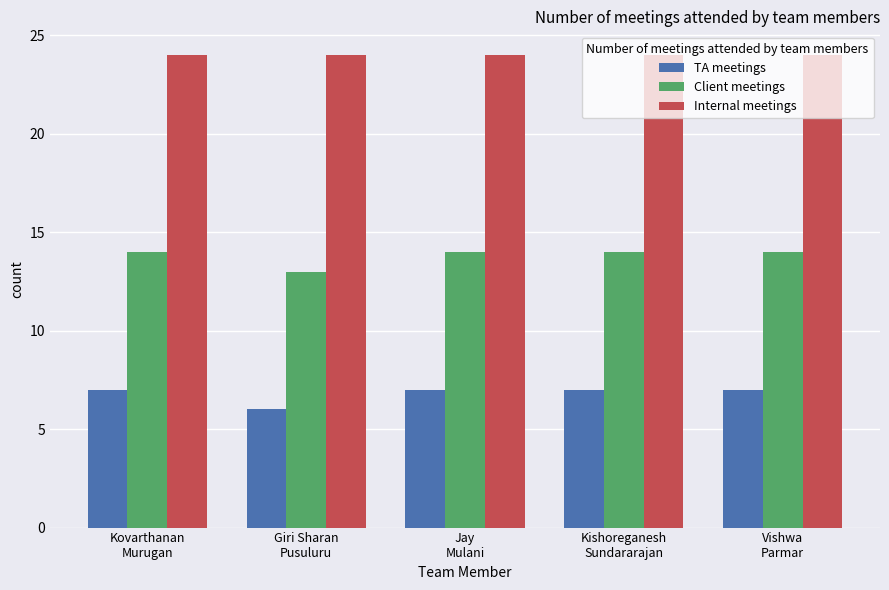

List the series in order of their overall mean, highest first.

Internal meetings, Client meetings, TA meetings